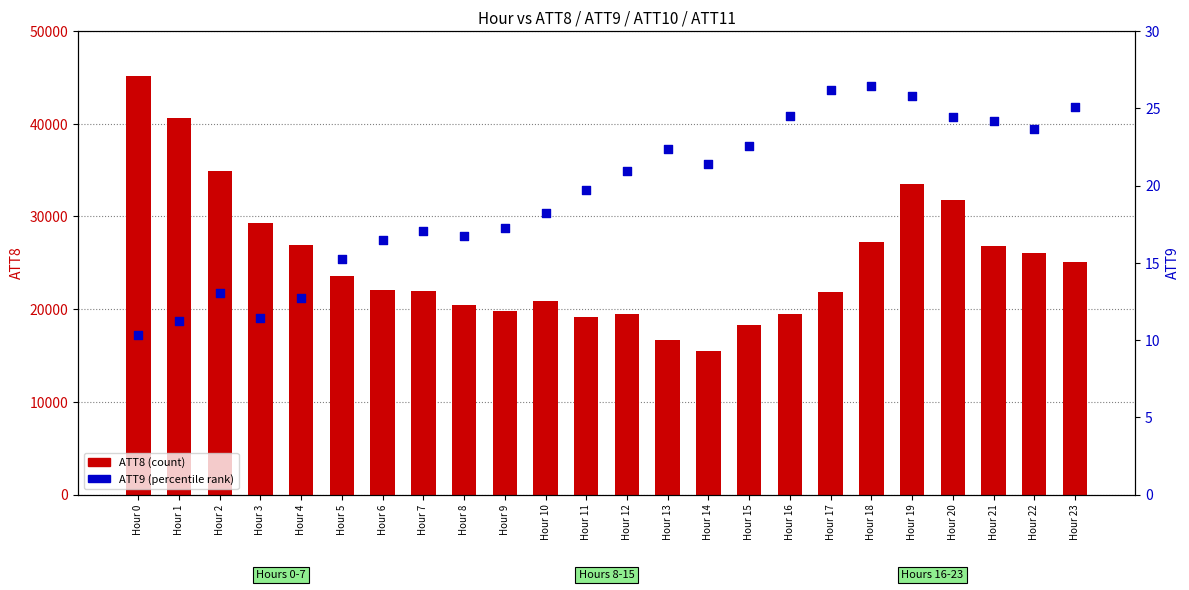

Is the value of ATT8 (count) at Hour 20 greater than the value of ATT9 (percentile) at Hour 19?

Yes